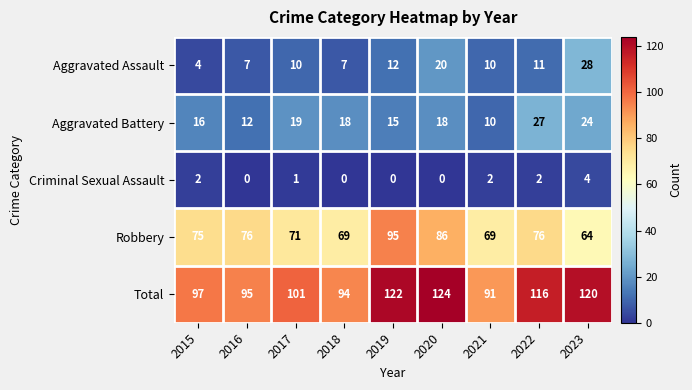

Rank the series by their maximum value, from highest to lowest.

Total, Robbery, Aggravated Assault, Aggravated Battery, Criminal Sexual Assault